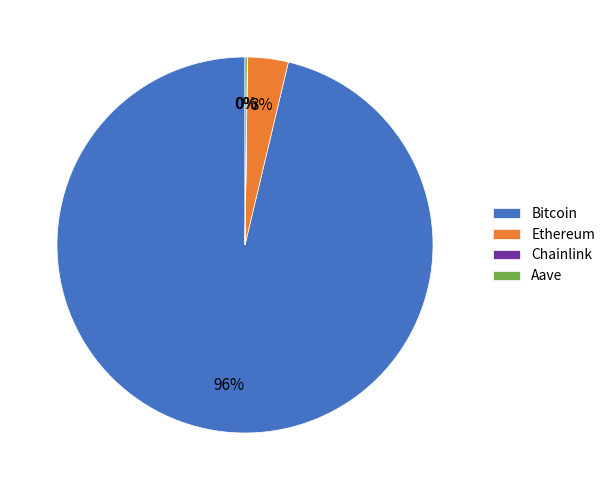

The Bitcoin slice represents 96% of the pie. True or false?

True